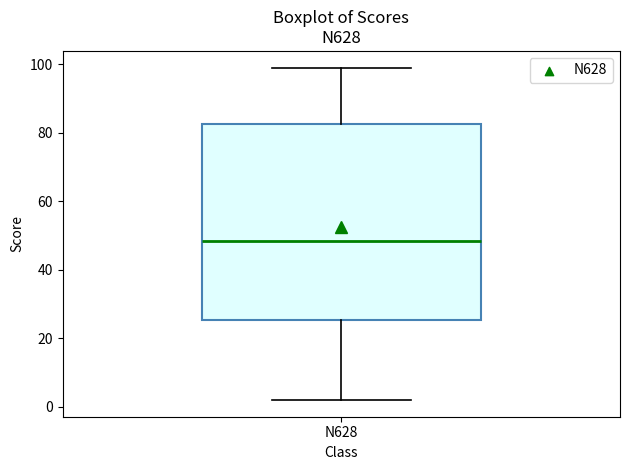

Transcribe this box plot: give where the median line is, the range the box spans, and where the two whiskers end, as read against the y-axis. The values are not printed on the chart, so give them approximately, as read against the axis.

median 48, box 26 to 82, whiskers 2 to 100